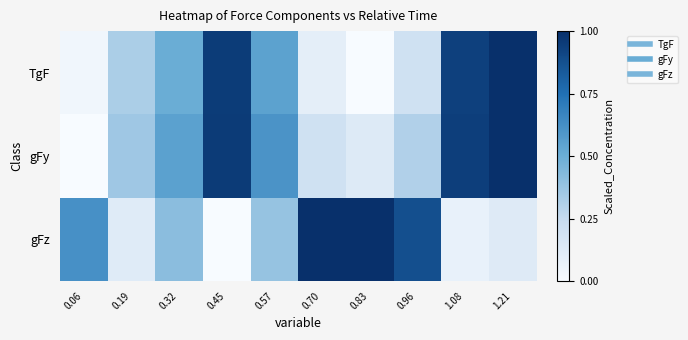

Reading left to right, transcribe all the data shown in this chart.

TgF: 0.06=0.0	0.19=0.3	0.32=0.5	0.45=1.0	0.57=0.5	0.70=0.1	0.83=0.0	0.96=0.2	1.08=0.9	1.21=1.0
gFy: 0.06=0.0	0.19=0.4	0.32=0.6	0.45=1.0	0.57=0.6	0.70=0.2	0.83=0.1	0.96=0.3	1.08=0.9	1.21=1.0
gFz: 0.06=0.6	0.19=0.1	0.32=0.4	0.45=0.0	0.57=0.4	0.70=1.0	0.83=1.0	0.96=0.9	1.08=0.1	1.21=0.1